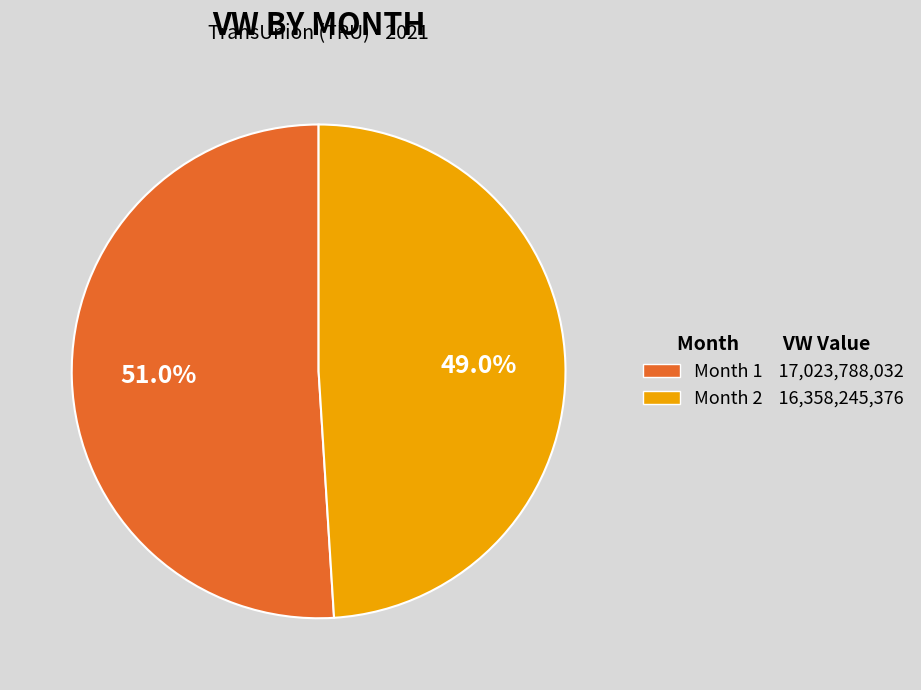

Is there a majority slice in this chart?

Yes